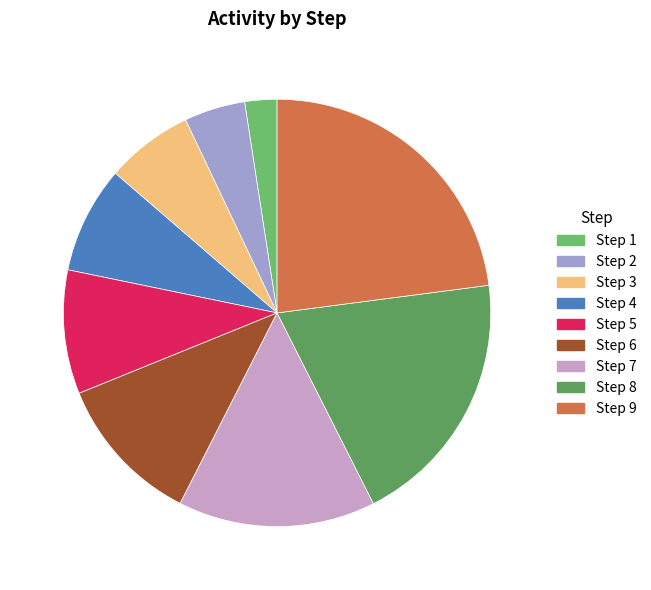

Is Step 7 the majority of the pie?

No